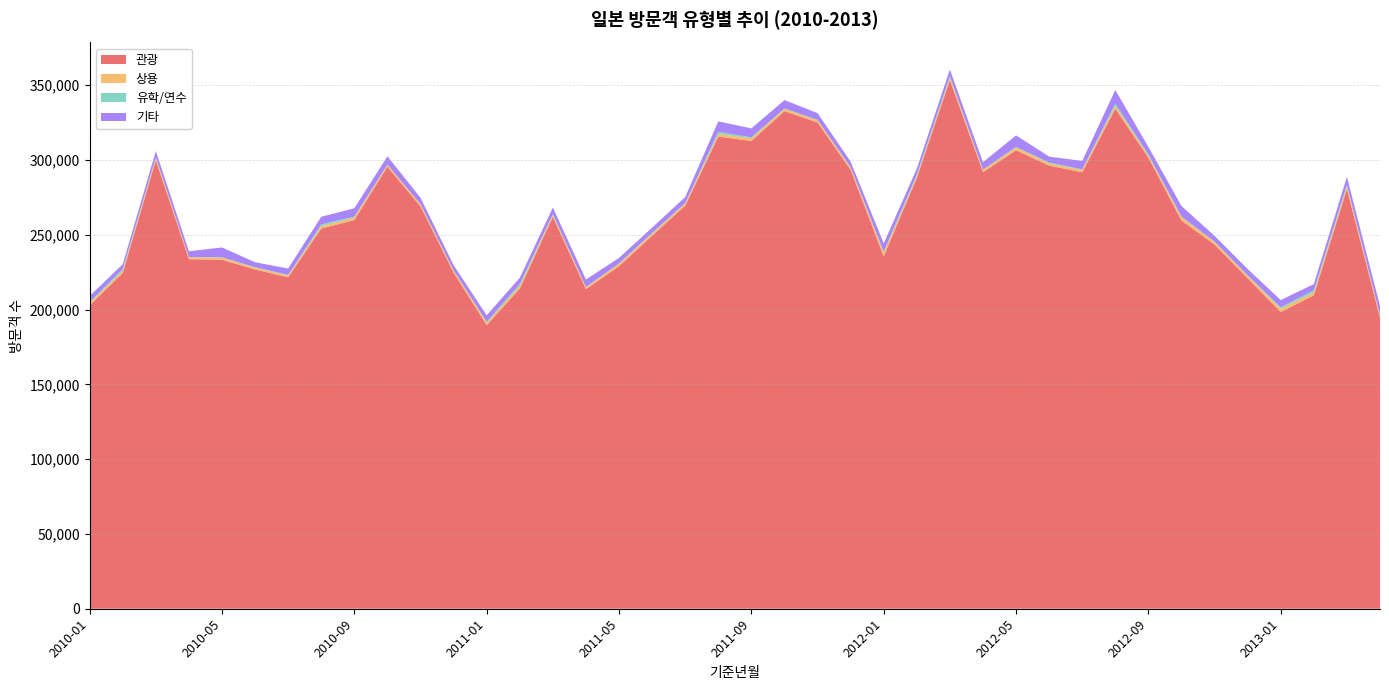

Reading left to right, list all the values displayed in this chart.

관광: 2010-01=202825	2010-02=224475	2010-03=299820	2010-04=233697	2010-05=233311	2010-06=226786	2010-07=221590	2010-08=254178	2010-09=259846	2010-10=295488	2010-11=268947	2010-12=224684	2011-01=189601	2011-02=213970	2011-03=262003	2011-04=213645	2011-05=229017	2011-06=249397	2011-07=269455	2011-08=315693	2011-09=312686	2011-10=332700	2011-11=325057	2011-12=293435	2012-01=235585	2012-02=287950	2012-03=353455	2012-04=291877	2012-05=306488	2012-06=296274	2012-07=291787	2012-08=334318	2012-09=301543	2012-10=259529	2012-11=243495	2012-12=220917	2013-01=198320	2013-02=209621	2013-03=280541	2013-04=194611
상용: 2010-01=1750	2010-02=1455	2010-03=1483	2010-04=1282	2010-05=1480	2010-06=1236	2010-07=1279	2010-08=1616	2010-09=1791	2010-10=1270	2010-11=1370	2010-12=1325	2011-01=1697	2011-02=1828	2011-03=1364	2011-04=1271	2011-05=1614	2011-06=1482	2011-07=1422	2011-08=1773	2011-09=1836	2011-10=1513	2011-11=1513	2011-12=1444	2012-01=2456	2012-02=1288	2012-03=1718	2012-04=1510	2012-05=1914	2012-06=1492	2012-07=1573	2012-08=1940	2012-09=1349	2012-10=2317	2012-11=1633	2012-12=1607	2013-01=2285	2013-02=1902	2013-03=1957	2013-04=1612
유학/연수: 2010-01=549	2010-02=1172	2010-03=519	2010-04=154	2010-05=216	2010-06=358	2010-07=323	2010-08=1238	2010-09=576	2010-10=199	2010-11=231	2010-12=231	2011-01=557	2011-02=1310	2011-03=525	2011-04=224	2011-05=274	2011-06=428	2011-07=375	2011-08=1411	2011-09=653	2011-10=277	2011-11=286	2011-12=383	2012-01=757	2012-02=1105	2012-03=946	2012-04=247	2012-05=377	2012-06=627	2012-07=427	2012-08=1456	2012-09=916	2012-10=409	2012-11=358	2012-12=450	2013-01=941	2013-02=1467	2013-03=976	2013-04=299
기타: 2010-01=3971	2010-02=3197	2010-03=4180	2010-04=3868	2010-05=6538	2010-06=3257	2010-07=4273	2010-08=5022	2010-09=5526	2010-10=5528	2010-11=4188	2010-12=3505	2011-01=4331	2011-02=4140	2011-03=4361	2011-04=4950	2011-05=3663	2011-06=3493	2011-07=3996	2011-08=6958	2011-09=5984	2011-10=5571	2011-11=4518	2011-12=3696	2012-01=5431	2012-02=3857	2012-03=4429	2012-04=4895	2012-05=7694	2012-06=3887	2012-07=5604	2012-08=9104	2012-09=4949	2012-10=7014	2012-11=3814	2012-12=4185	2013-01=4801	2013-02=4069	2013-03=5280	2013-04=5897